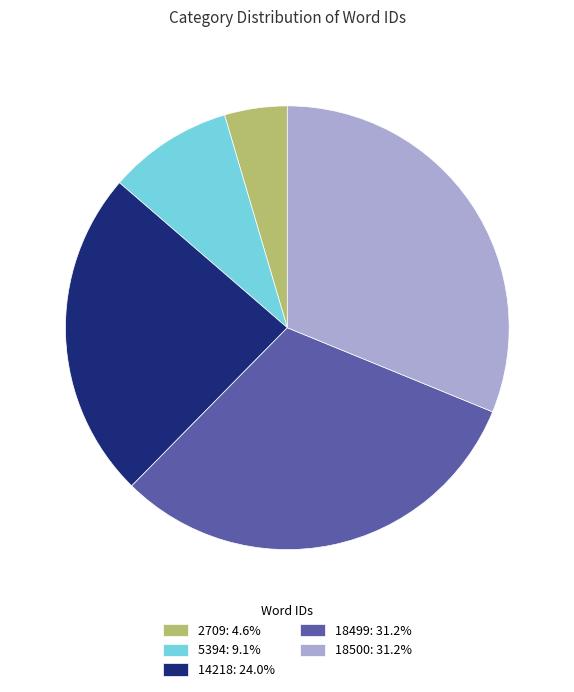

Which has a higher value, 14218 or 5394?

14218